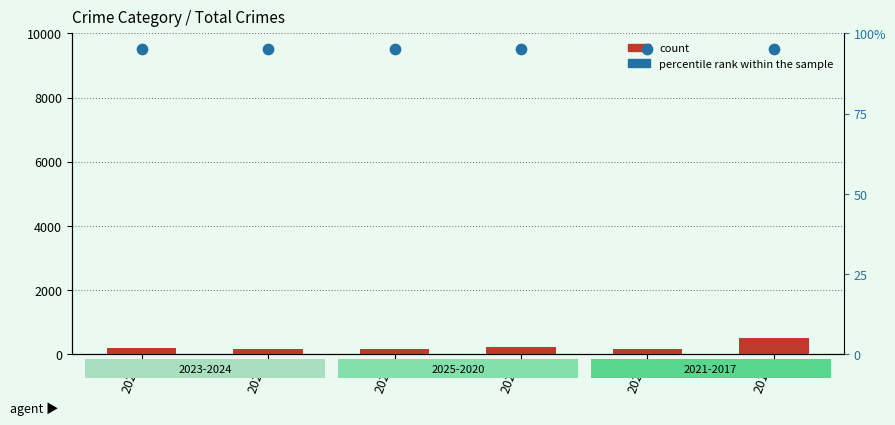

What is the total value across all series at 2017?

599